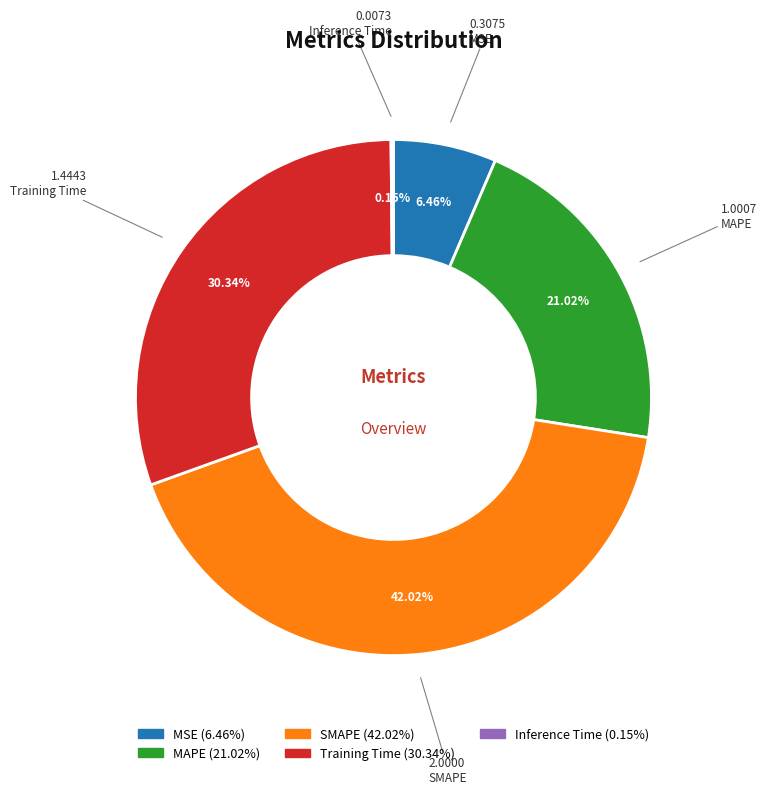

Is it true that MSE is 6% of the pie?

True